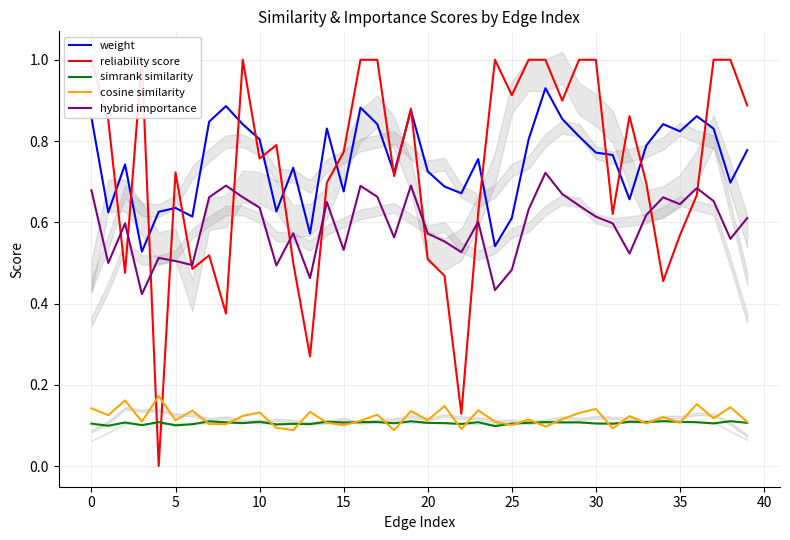

The value of hybrid importance at 5 is 0.9. True or false?

False